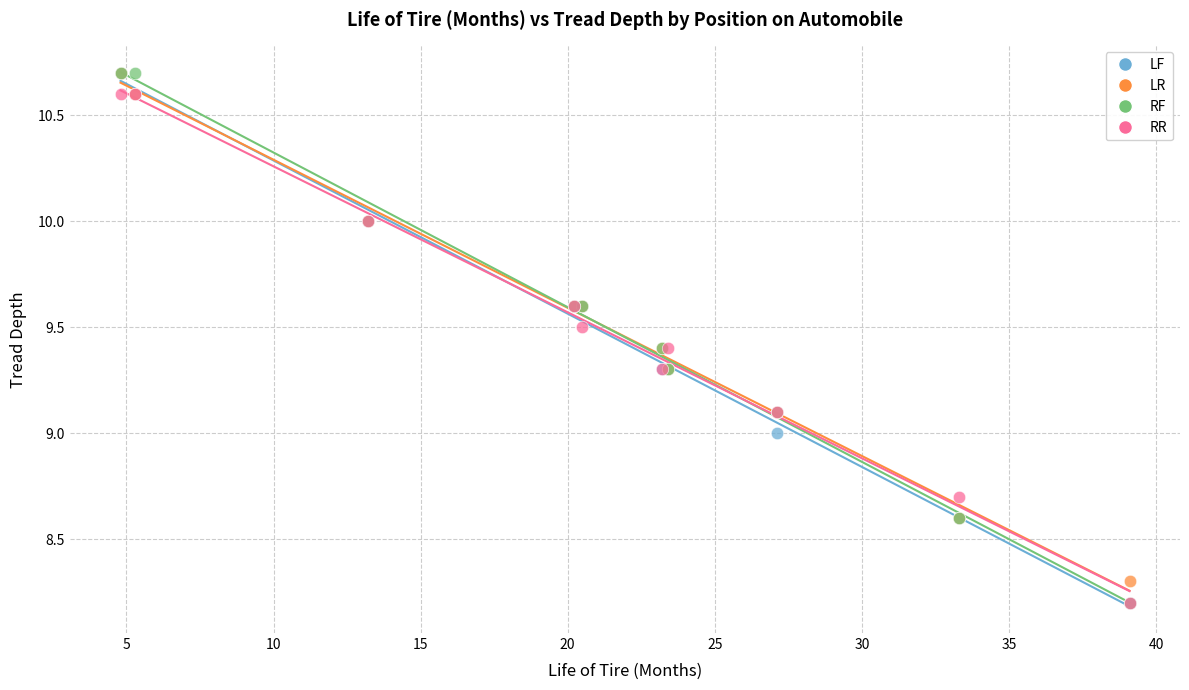

What are all the series names shown in the legend?

LF, LR, RF, RR